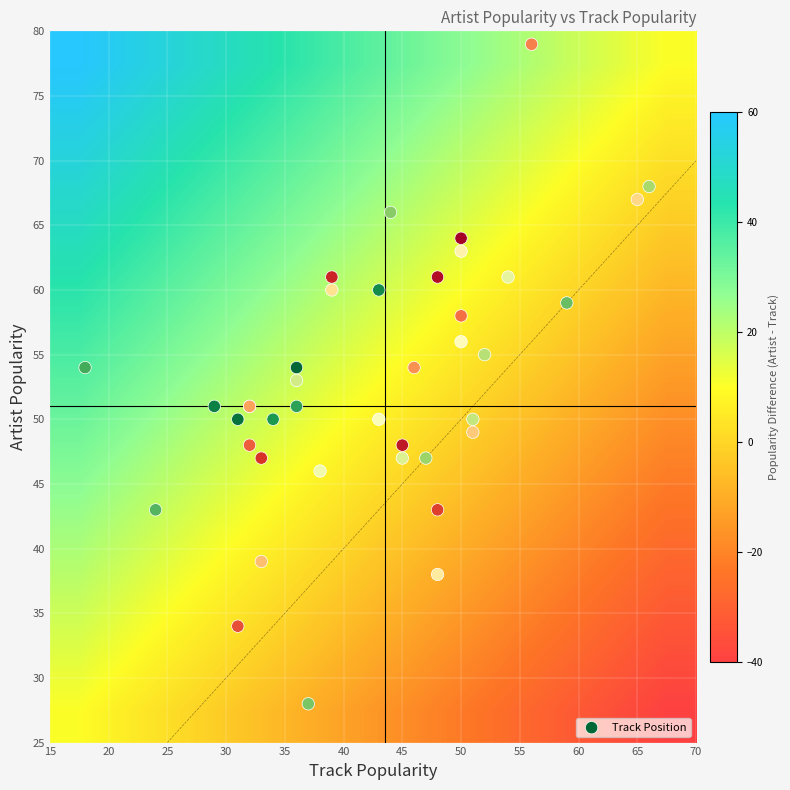

Which series has the largest total across all categories?

artist_popularity